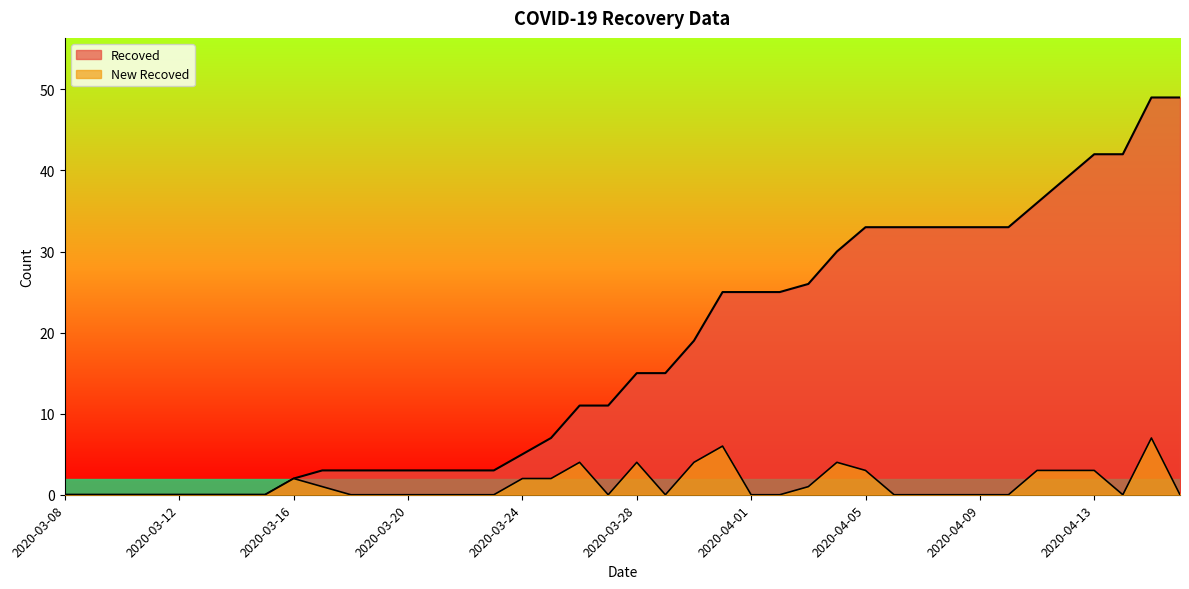

Which series has the widest spread of values?

Recoved